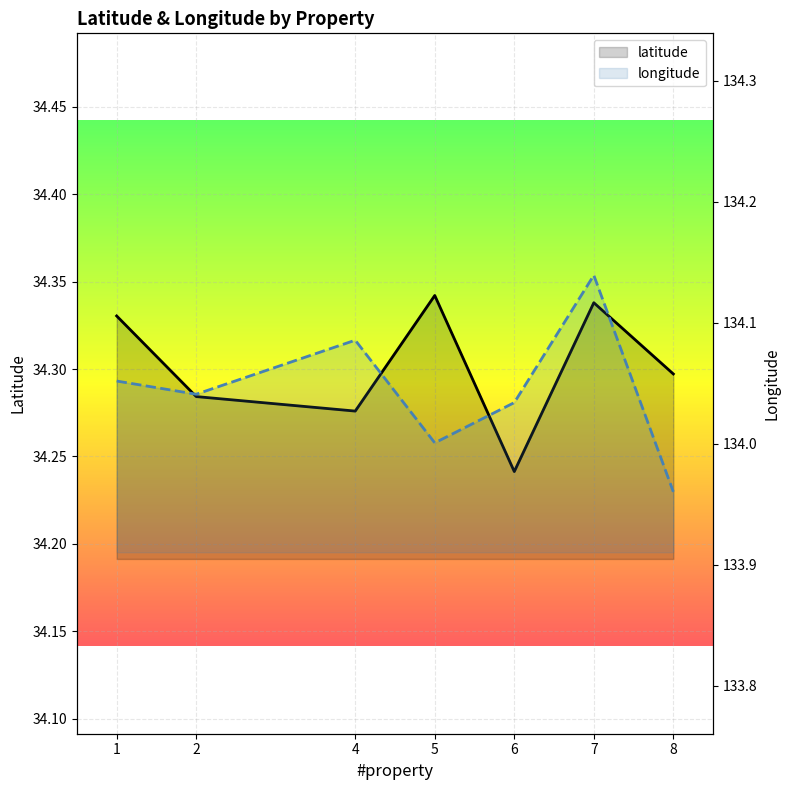

True or false: latitude and longitude cross at least once.

False